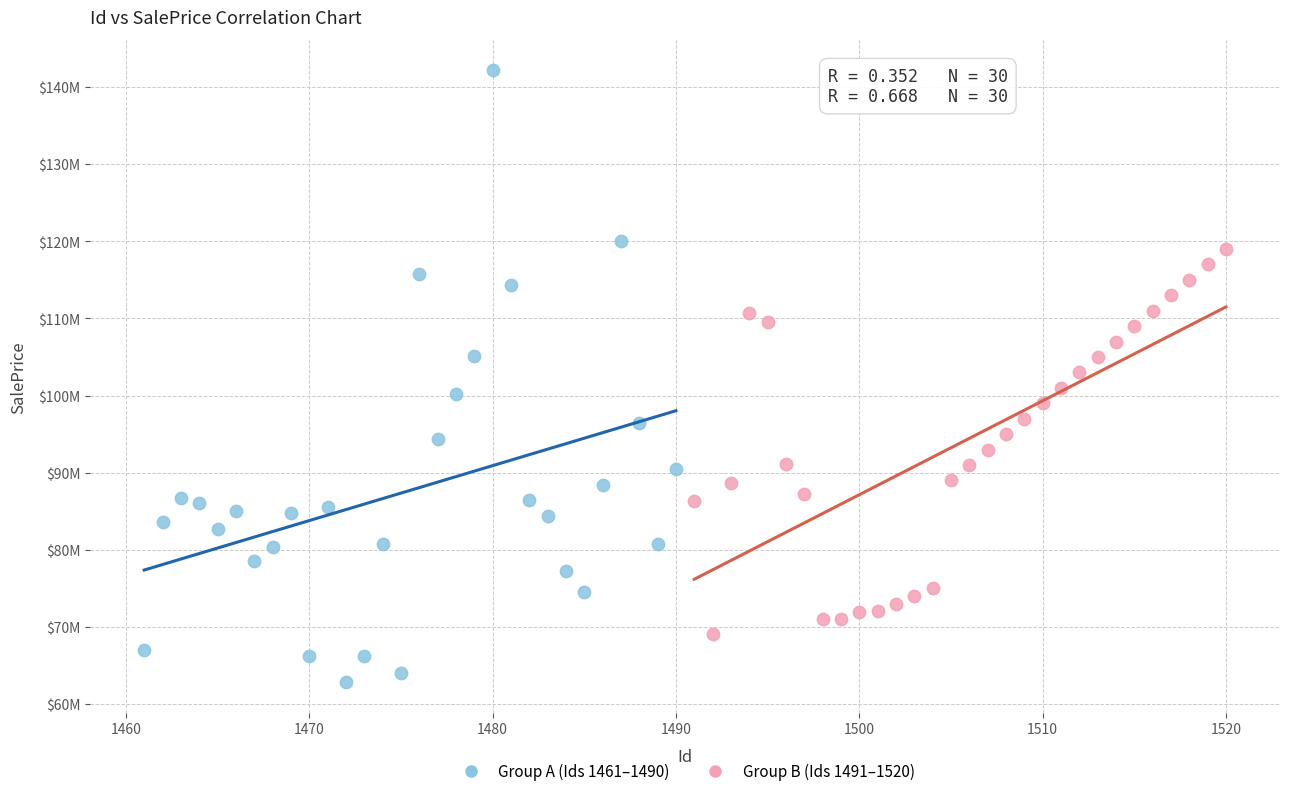

Which series has the largest Y range (max minus min)?

Group A (Ids 1461–1490)